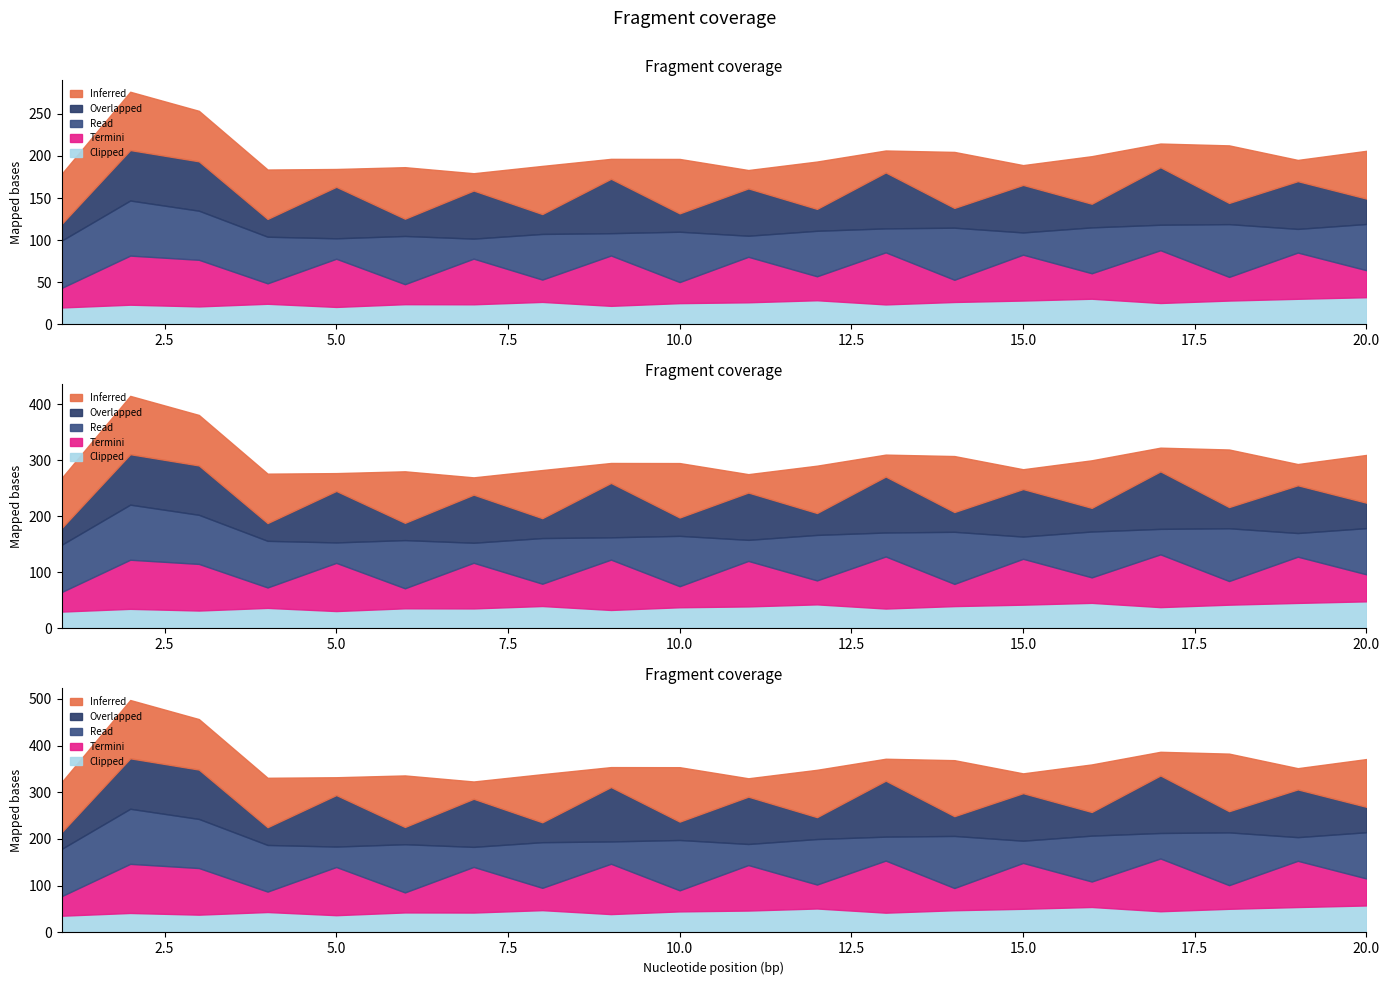

Which series ends up on top after the final intersection of Inferred and Read?

Inferred